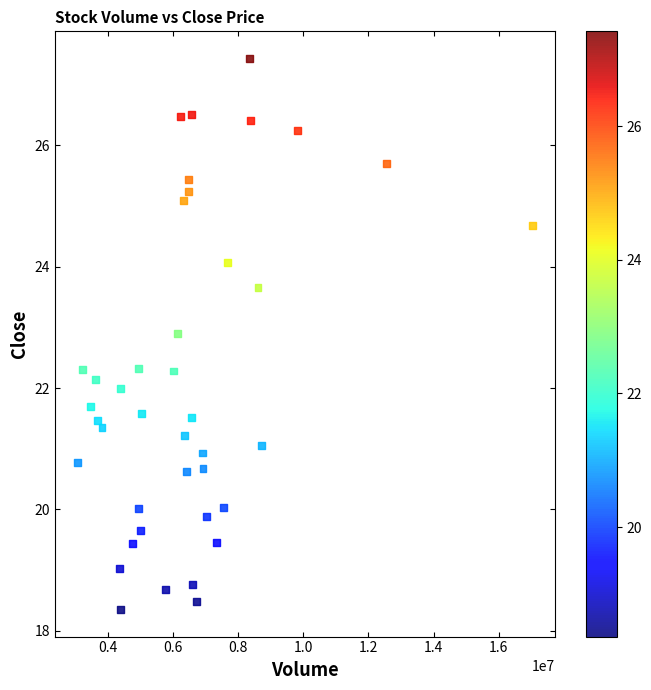

What is the range of X values (max minus min)?

13945700.0